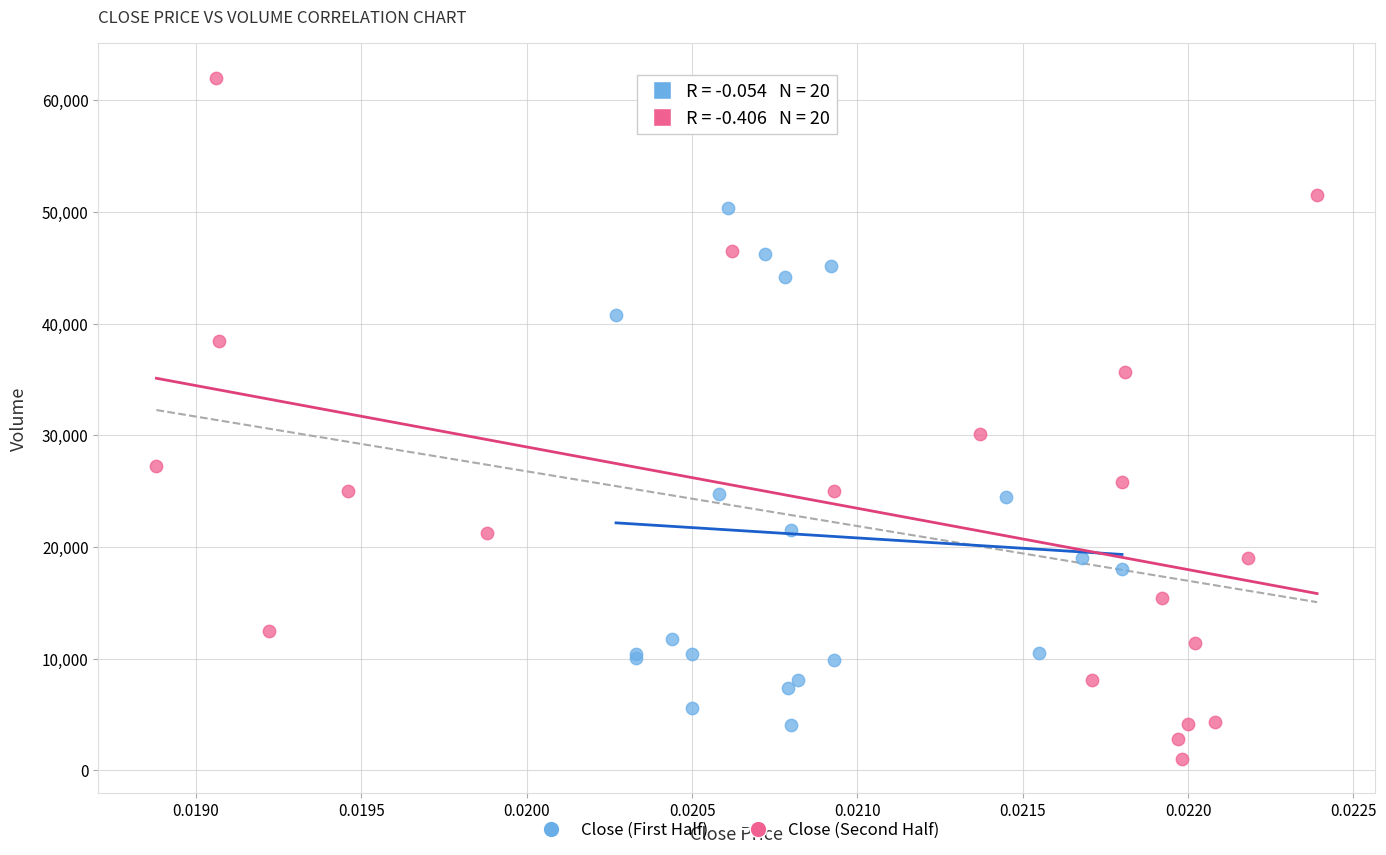

Which series reaches the maximum Y coordinate?

Close (Second Half)